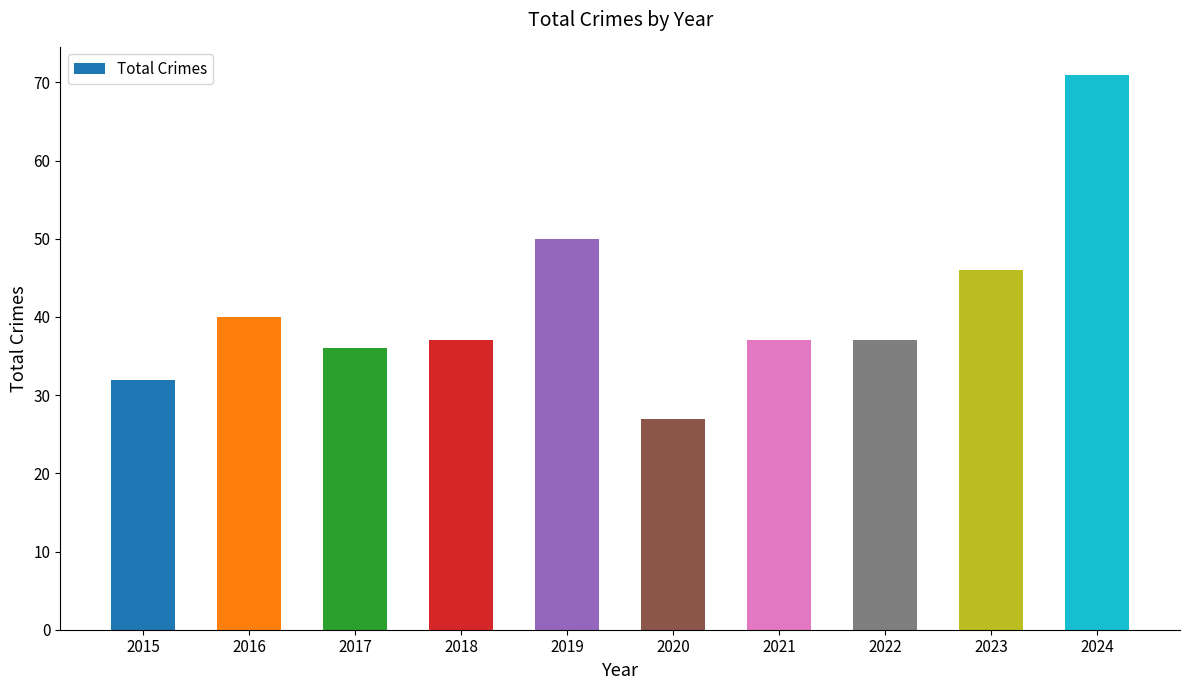

Approximately how many times larger is the value at 2019 compared to 2023?

1.1